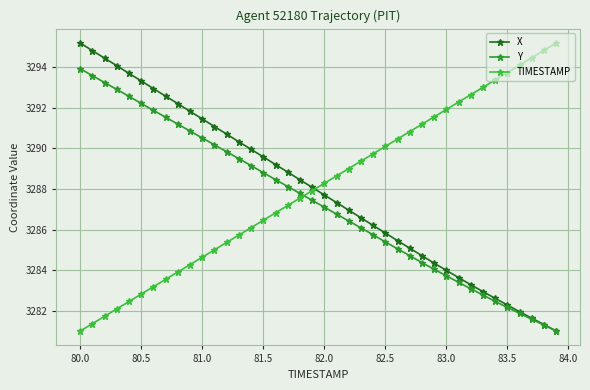

True or false: X has more than 2 points higher than both neighbors.

False